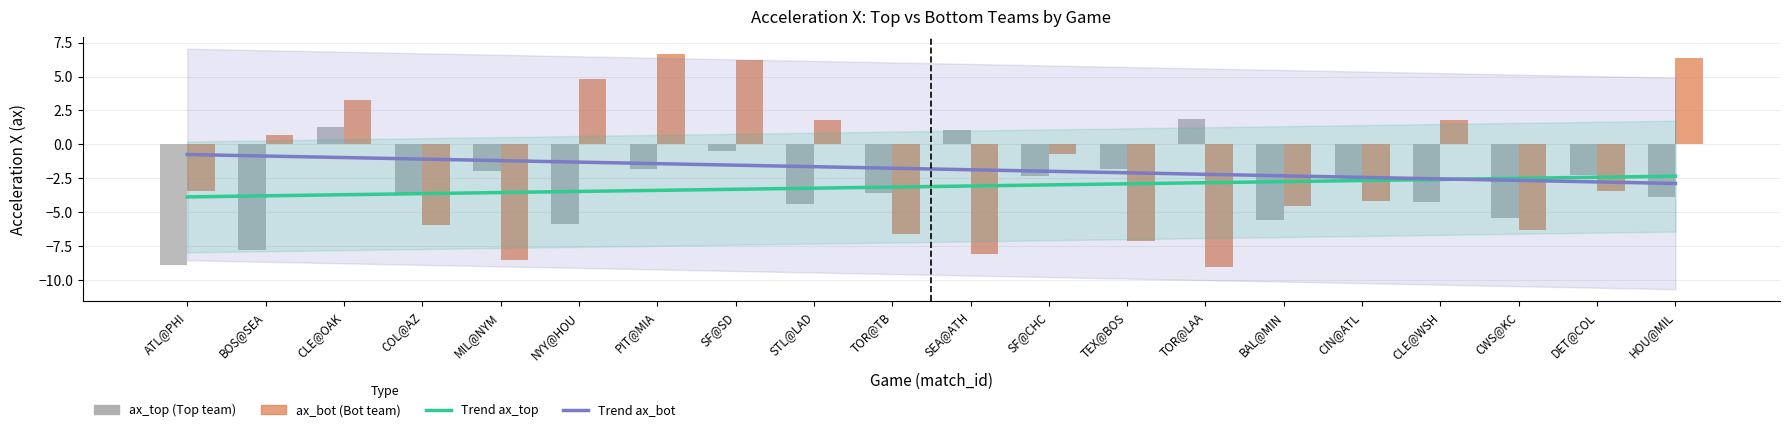

List the series in order of their peak value, lowest first.

Trend ax_top, Trend ax_bot, ax_top, ax_bot